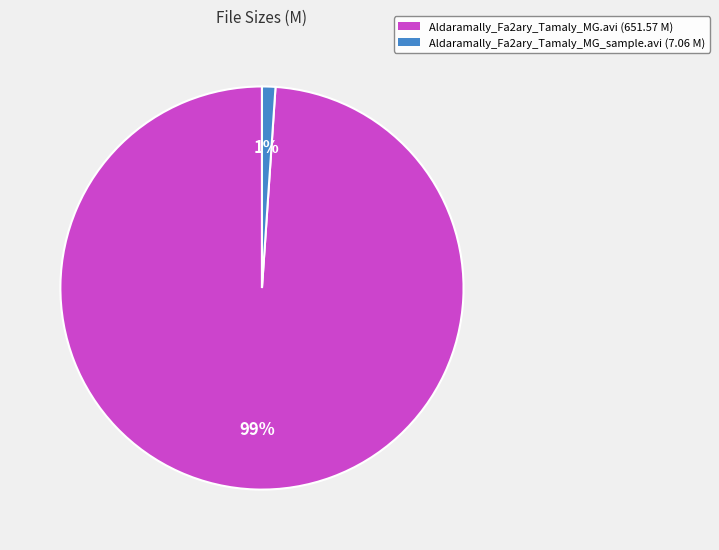

Rank the categories by value from lowest to highest.

Aldaramally_Fa2ary_Tamaly_MG_sample.avi, Aldaramally_Fa2ary_Tamaly_MG.avi